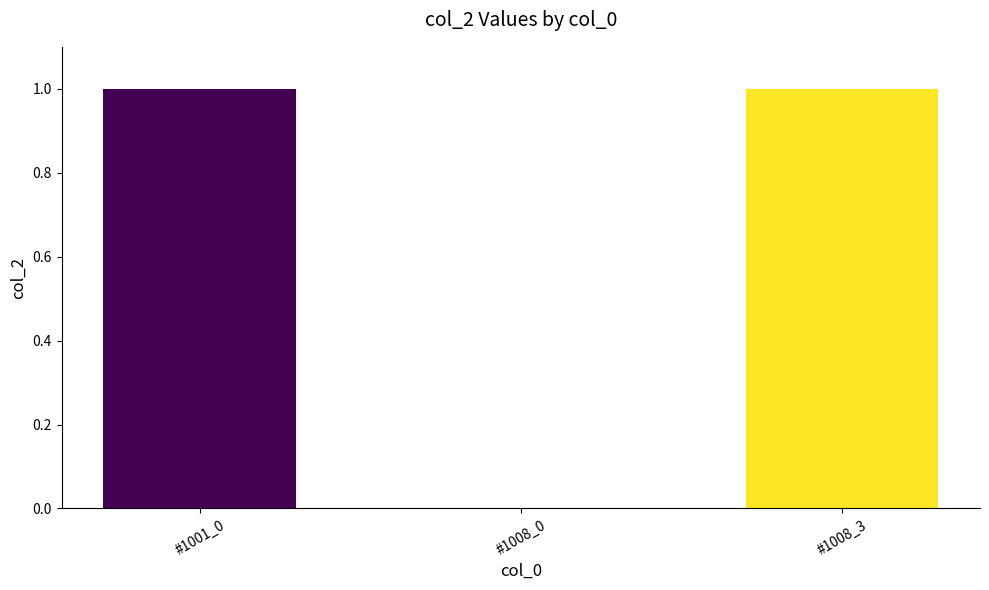

Between #1008_0 and #1001_0, which is larger?

#1001_0